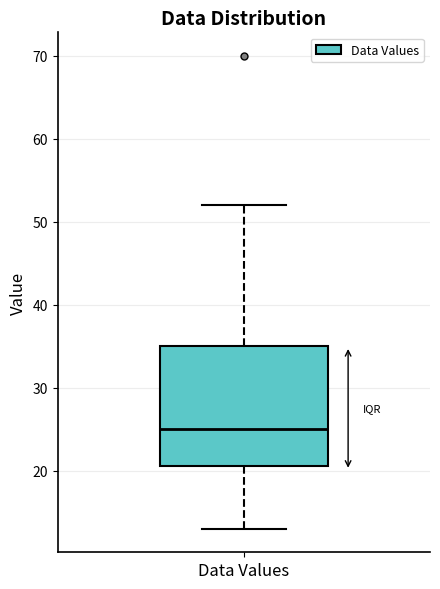

Where does the median line of the box for Data Values sit on the y-axis? The values are not printed on the chart, so give them approximately, as read against the axis.

25